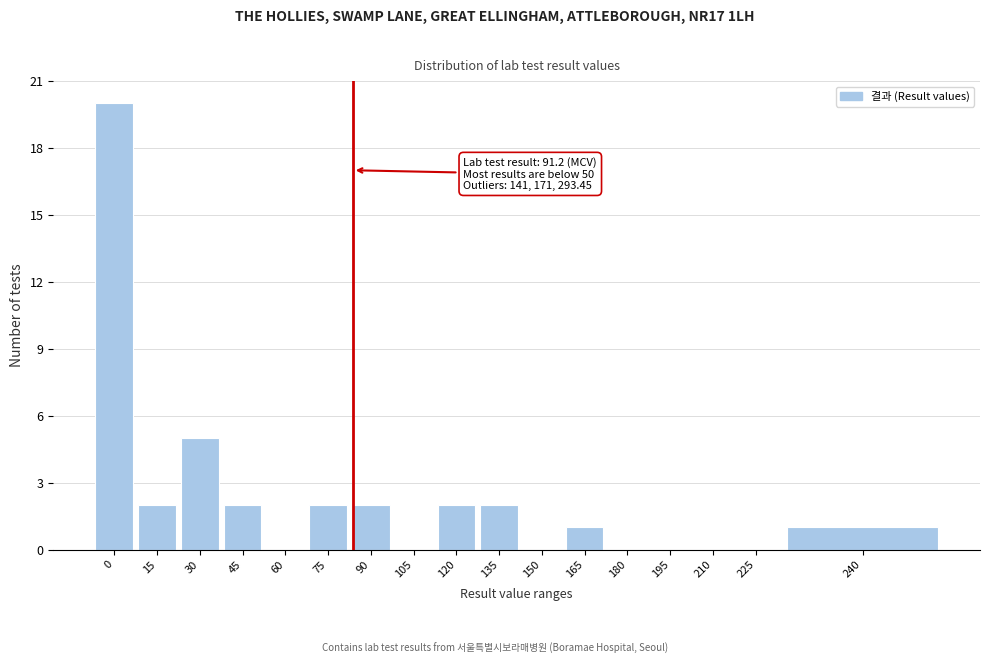

Reading left to right, what are all the values shown in this chart?

0=20	15=2	30=5	45=2	60=0	75=2	90=2	105=0	120=2	135=2	150=0	165=1	180=0	195=0	210=0	225=0	240=1